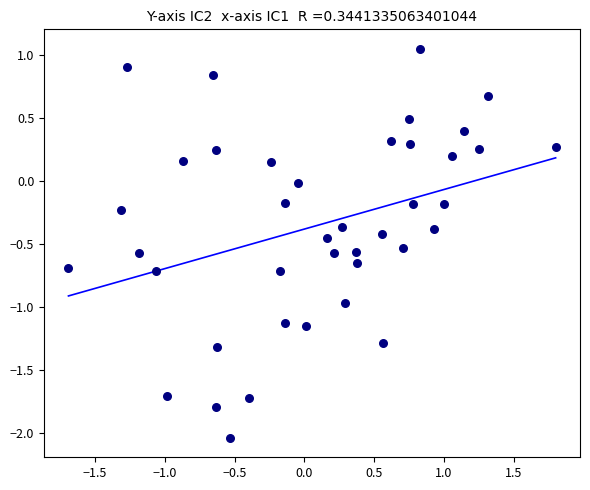

What is the range of X values (max minus min)?

3.5